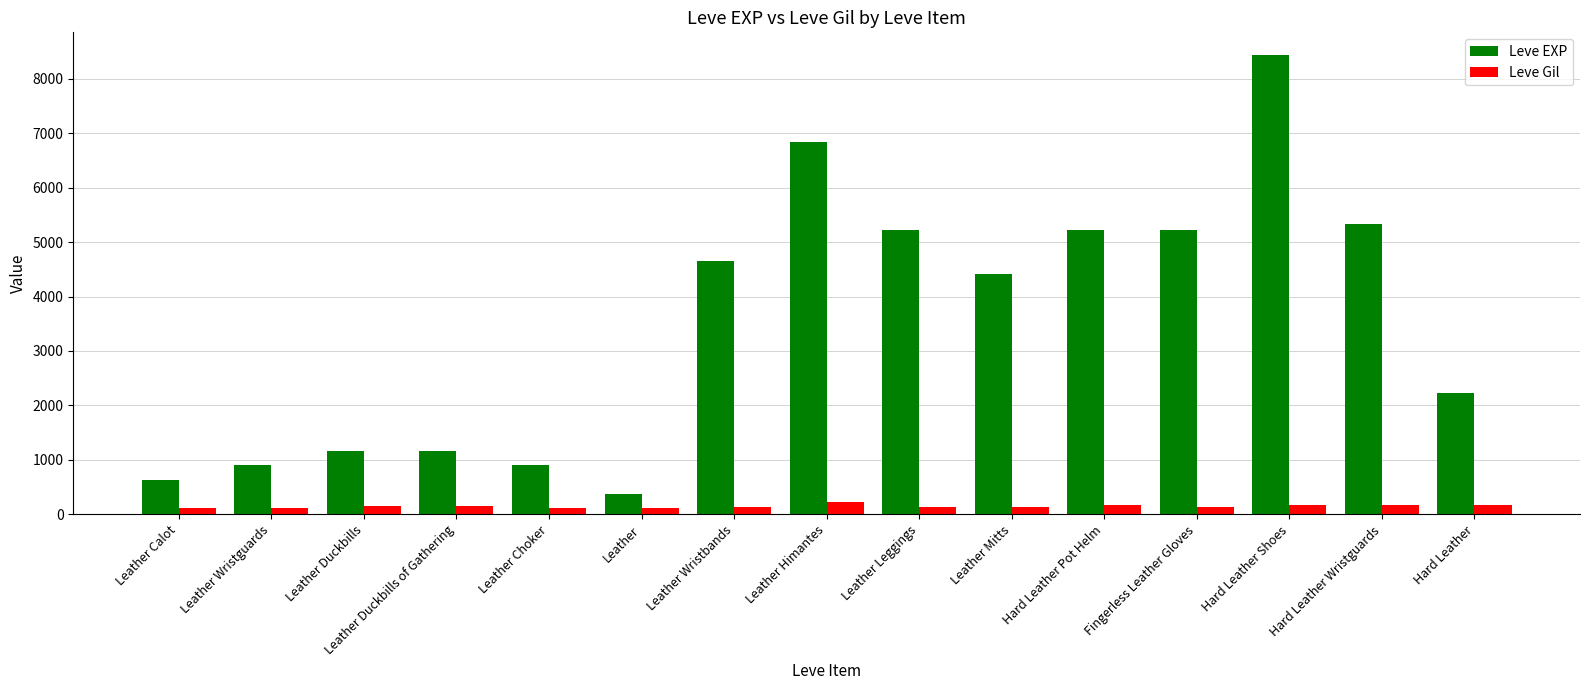

True or false: Leve EXP has a value of 1400 at Leather Mitts.

False